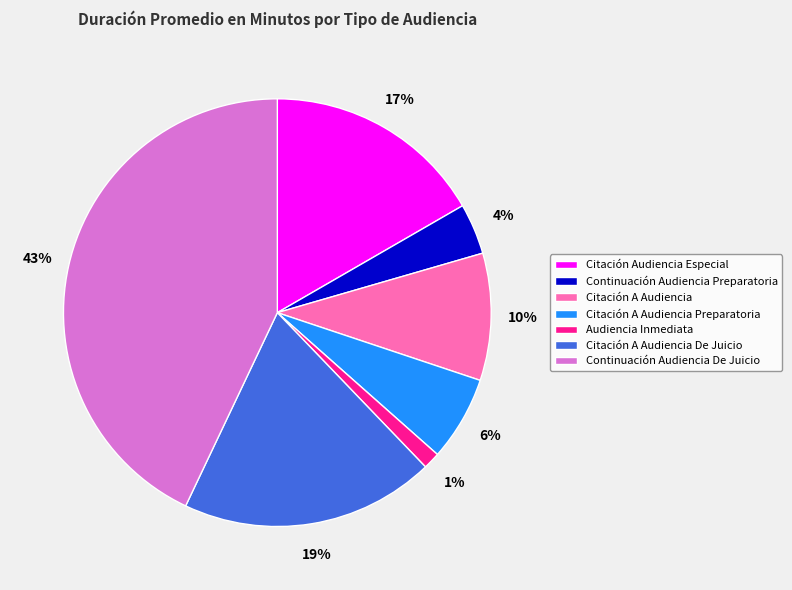

Approximately how many times larger is the value at Citación A Audiencia compared to Citación A Audiencia De Juicio?

0.5